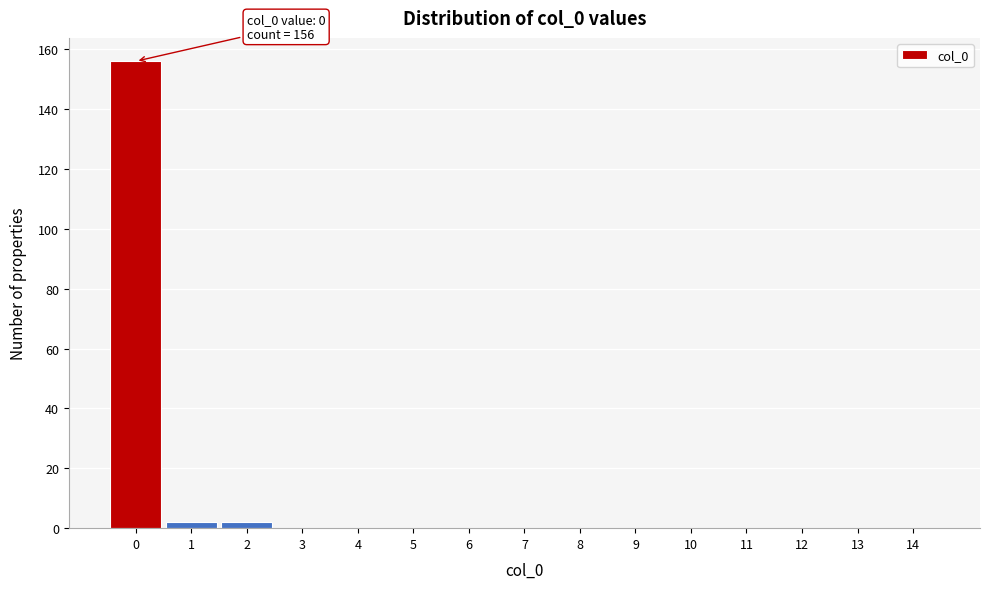

Reading right to left, what are all the values shown in this chart?

14=0	13=0	12=0	11=0	10=0	9=0	8=0	7=0	6=0	5=0	4=0	3=0	2=2	1=2	0=156